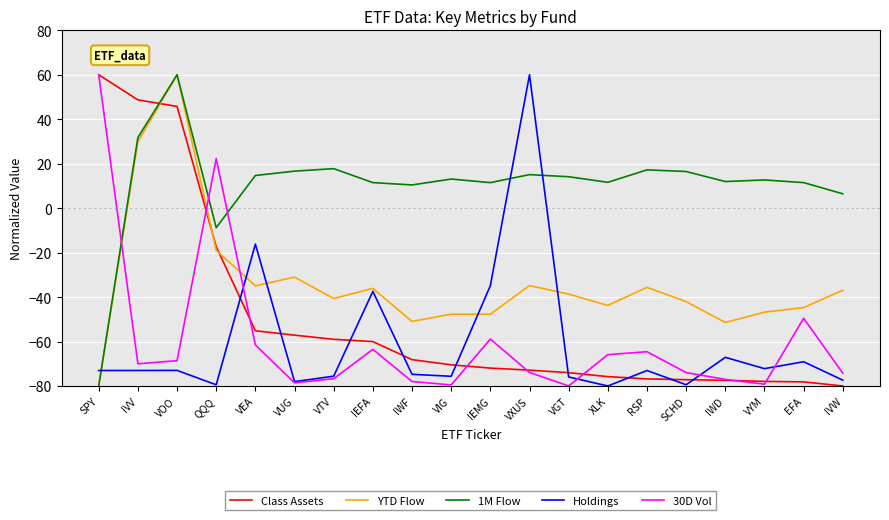

Which series has the largest total across all categories?

1M Flow